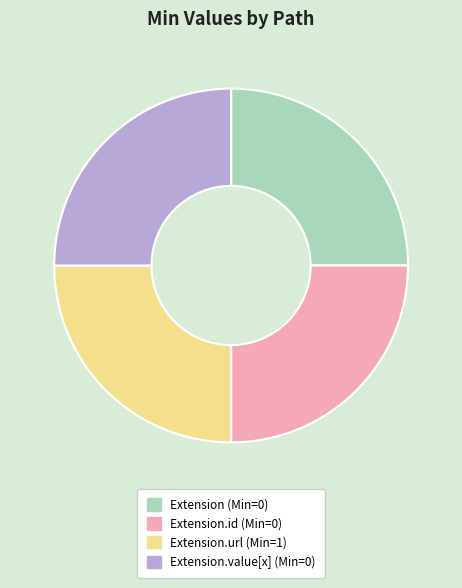

Does any single category account for the majority?

No